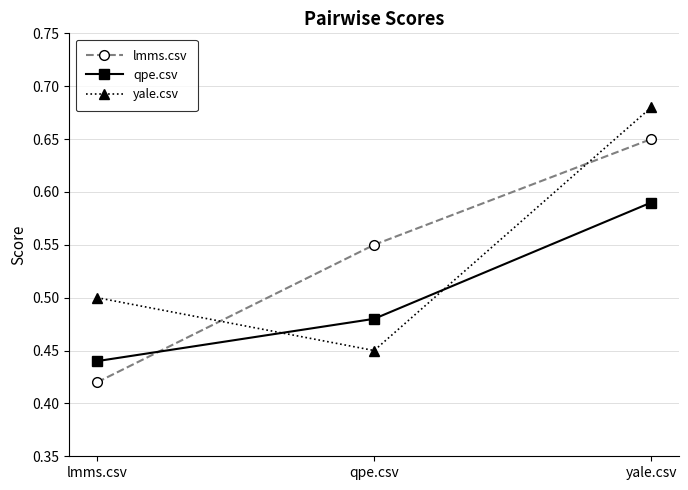

At which category does the chart reach its minimum across all series?

lmms.csv